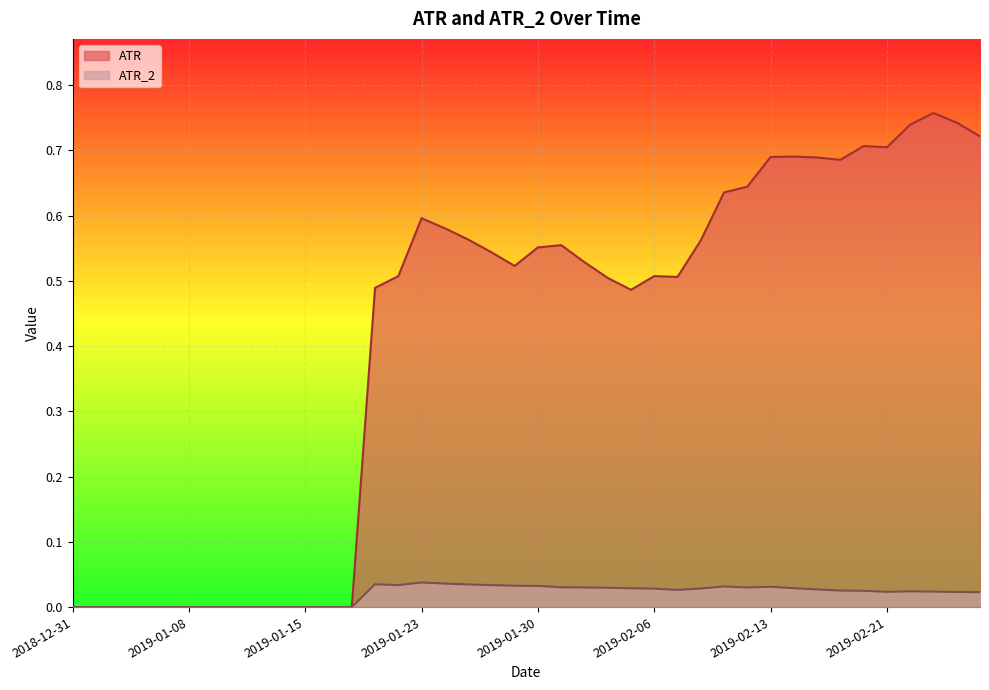

Reading left to right, list all the values displayed in this chart.

ATR: 0.0	0.0	0.0	0.0	0.0	0.0	0.0	0.0	0.0	0.0	0.0	0.0	0.0	0.5	0.5	0.6	0.6	0.6	0.5	0.5	0.6	0.6	0.5	0.5	0.5	0.5	0.5	0.6	0.6	0.6	0.7	0.7	0.7	0.7	0.7	0.7	0.7	0.8	0.7	0.7
ATR_2: 0.0	0.0	0.0	0.0	0.0	0.0	0.0	0.0	0.0	0.0	0.0	0.0	0.0	0.0	0.0	0.0	0.0	0.0	0.0	0.0	0.0	0.0	0.0	0.0	0.0	0.0	0.0	0.0	0.0	0.0	0.0	0.0	0.0	0.0	0.0	0.0	0.0	0.0	0.0	0.0